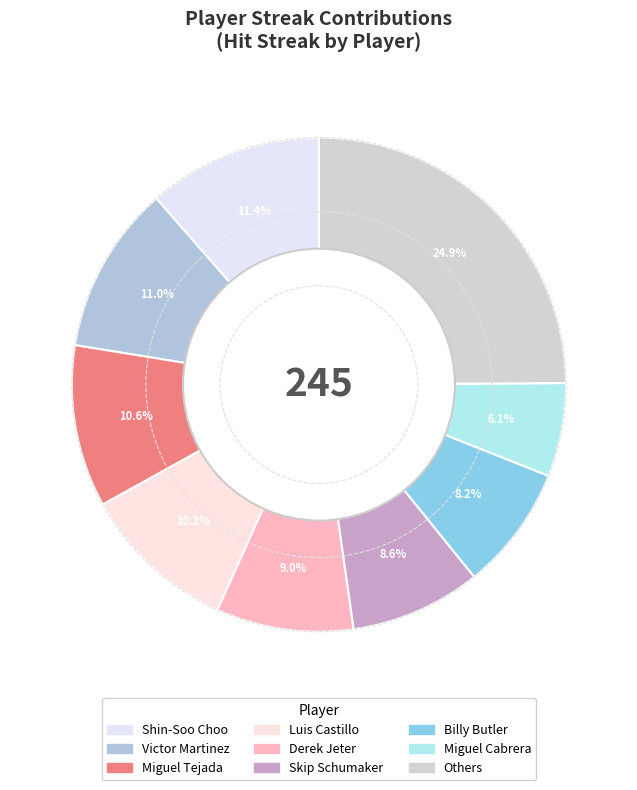

How many slices are in this pie chart?

9